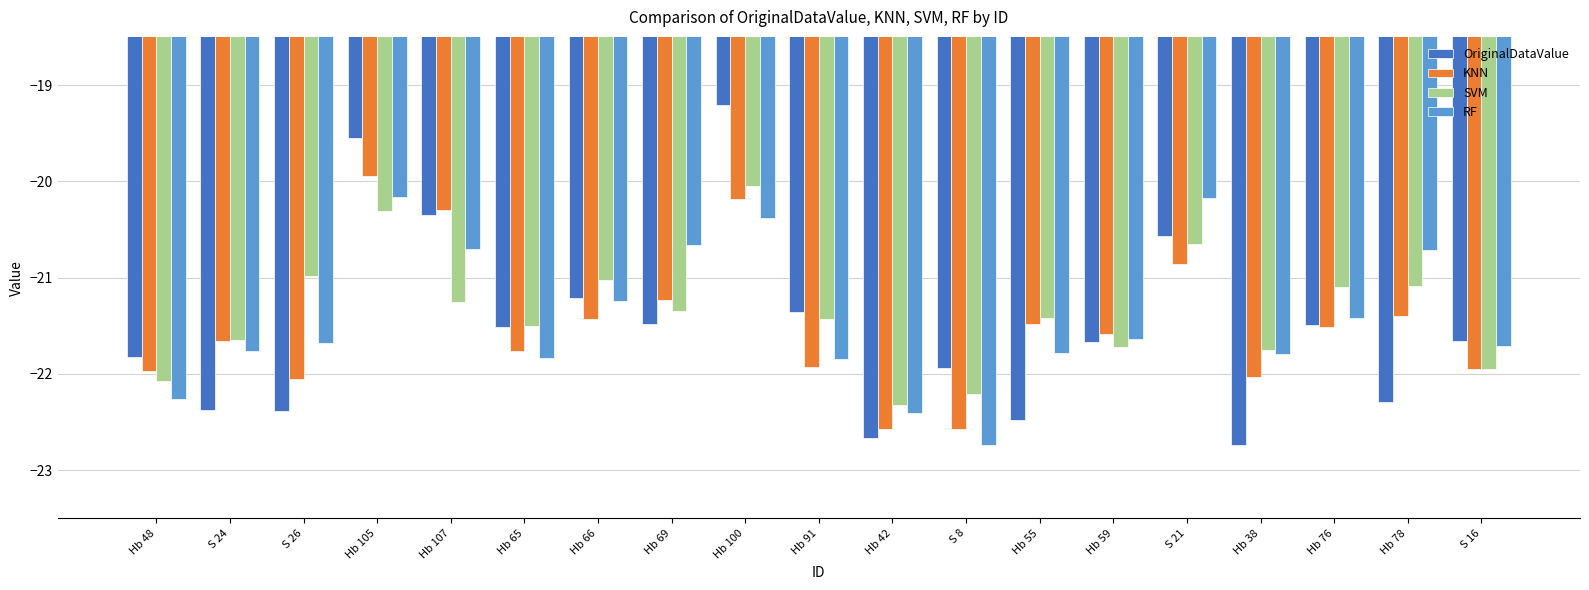

What is the lowest value of the OriginalDataValue series?

-22.7